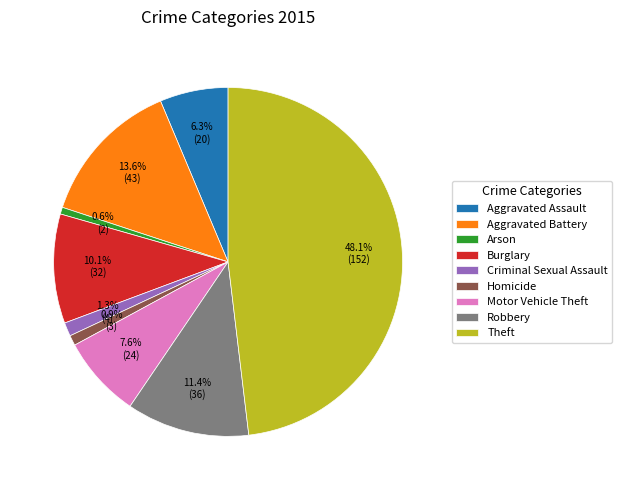

Is it true that Criminal Sexual Assault is 1% of the pie?

True